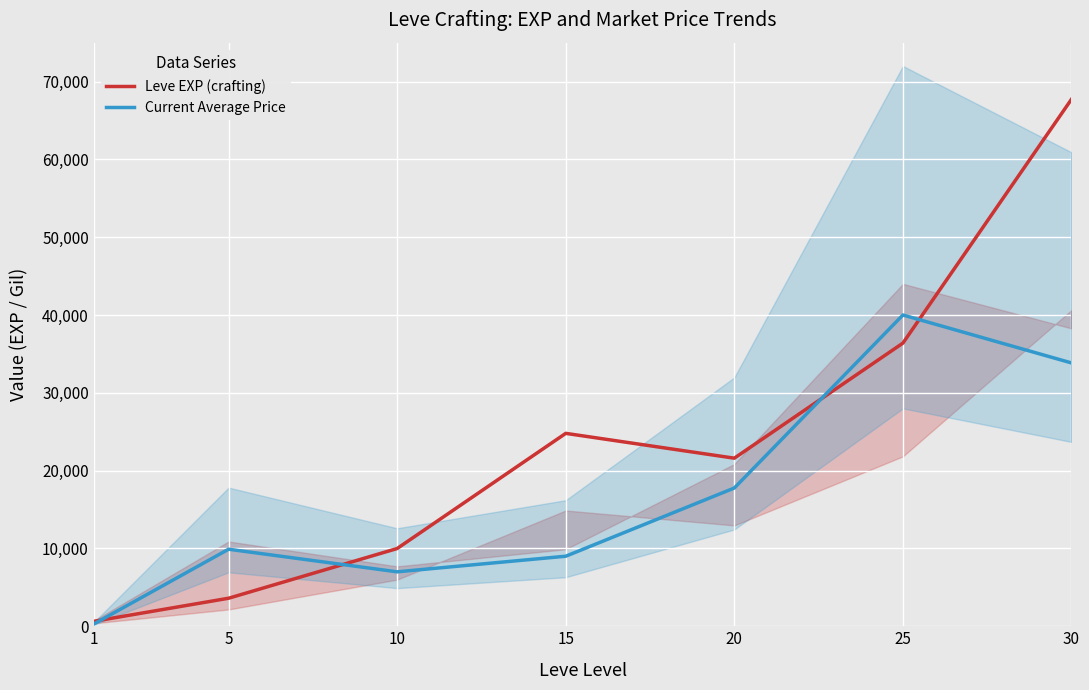

Where do Leve EXP (crafting) and Current Average Price first cross each other?

1 and 5